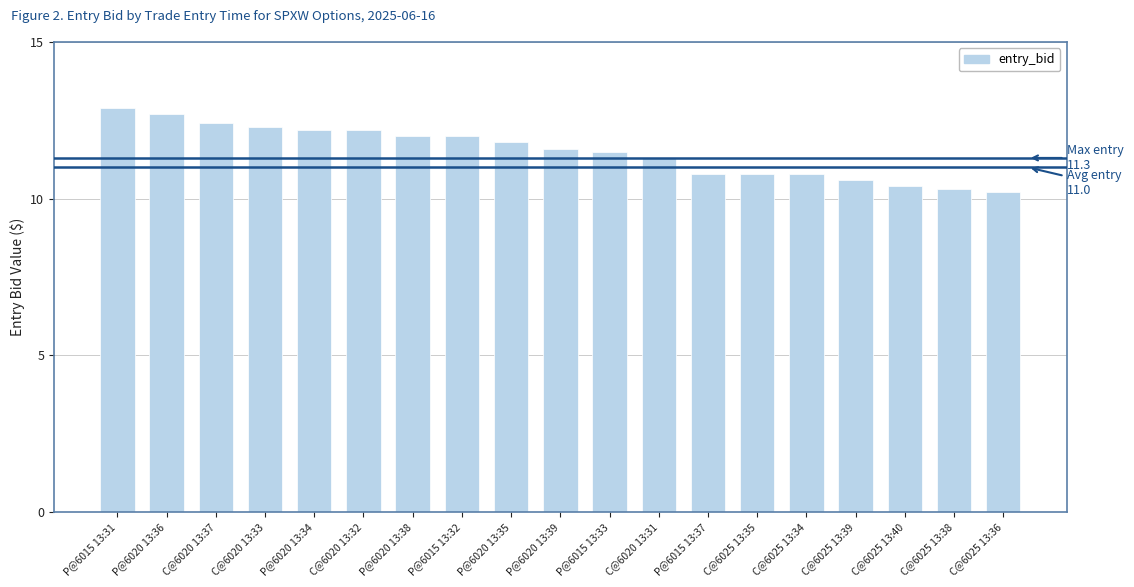

Is it true that the value at C@6025 13:40 is 4.0?

False